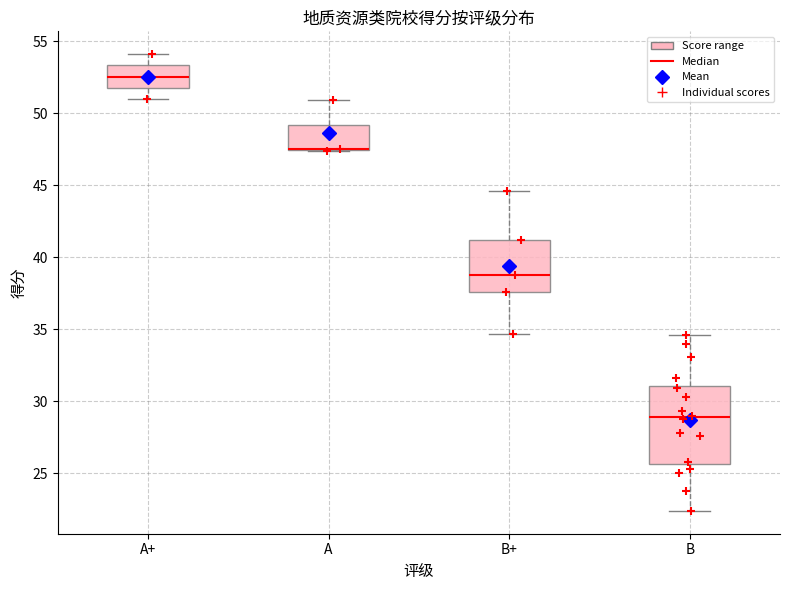

Where is the upper edge of the box for A on the y-axis? The values are not printed on the chart, so give them approximately, as read against the axis.

49.0